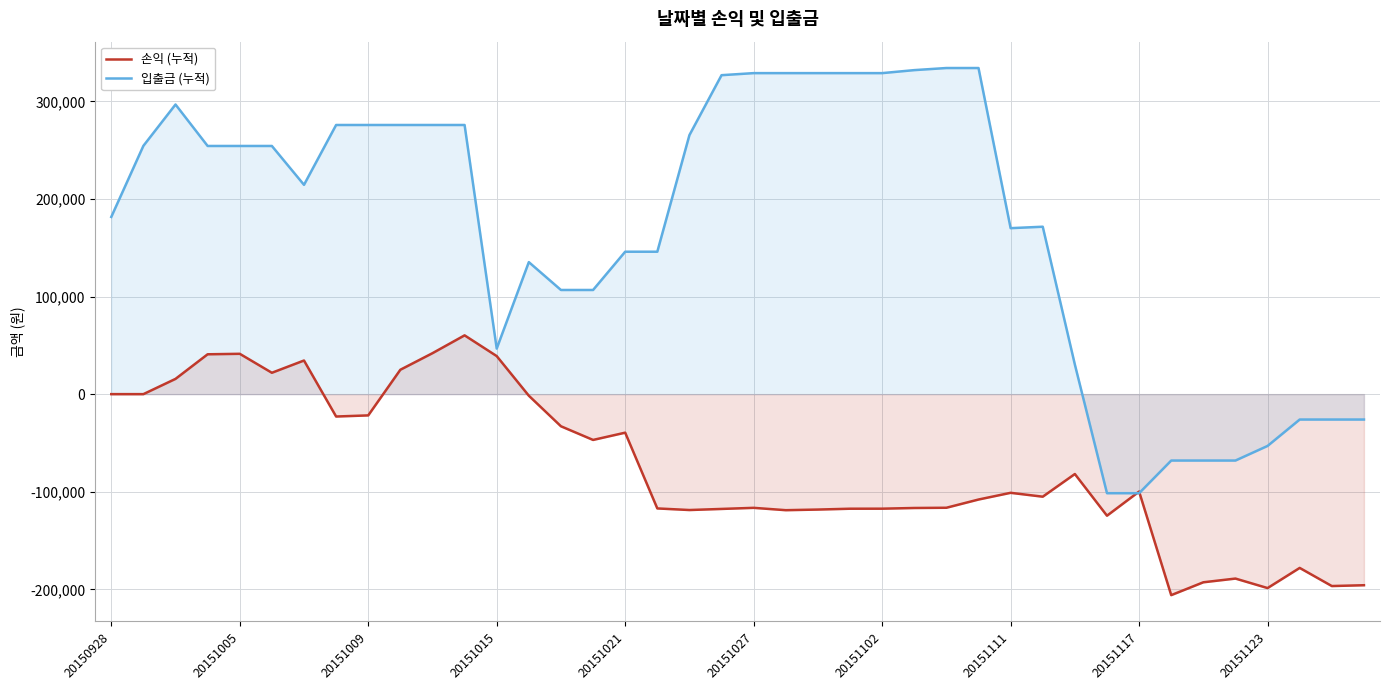

What is the sum of all 손익 (누적) values?

-2997655